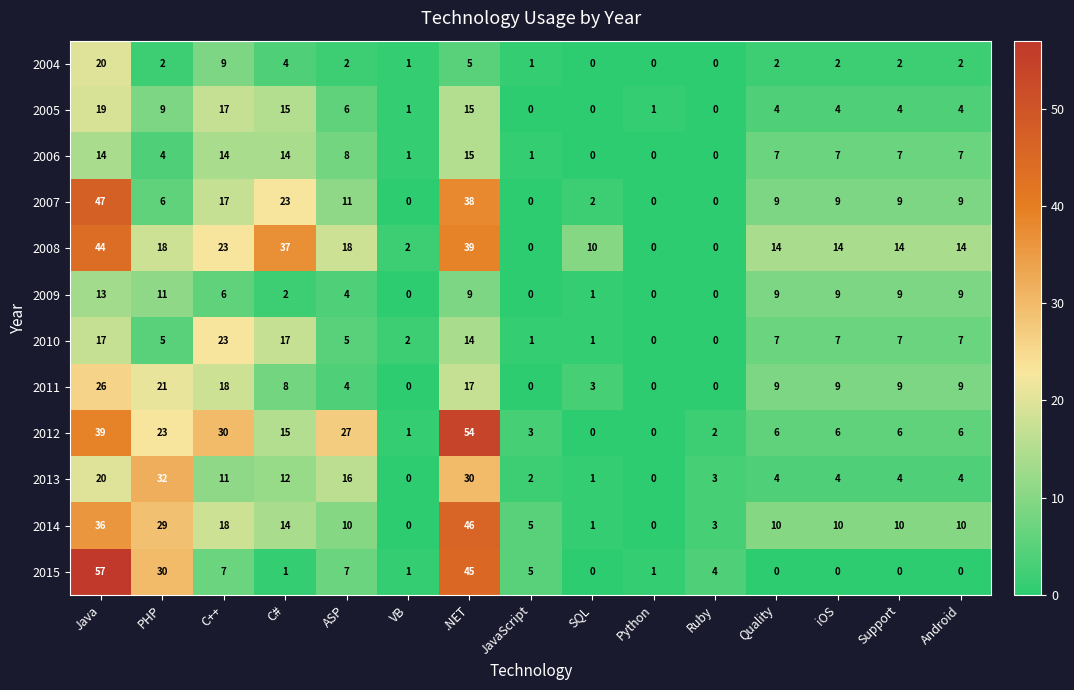

At which category is the sum across all series the highest?

Java